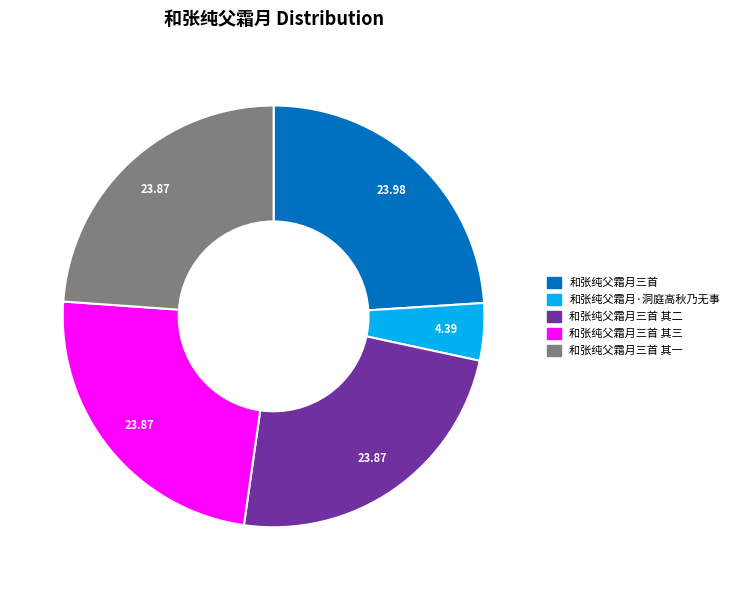

How many slices are in this pie chart?

5